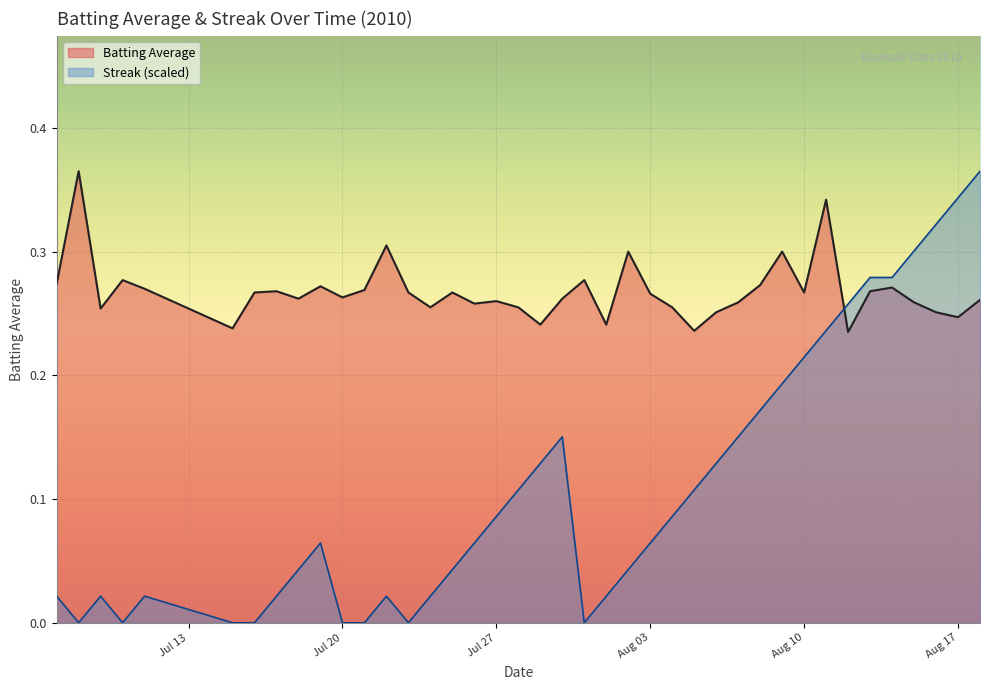

What is the average value of the Streak series?

0.1